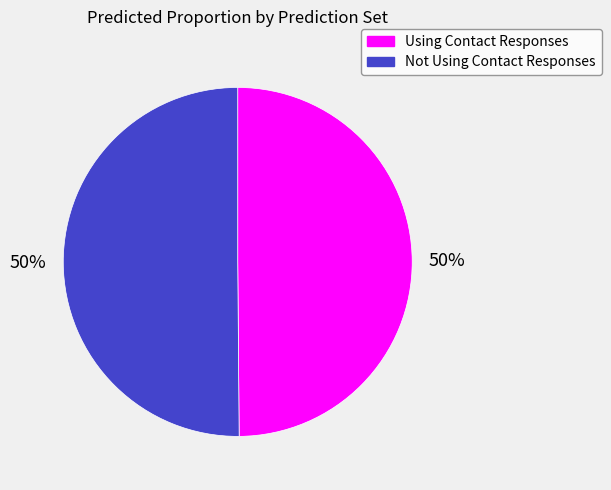

How many segments does this pie chart have?

2